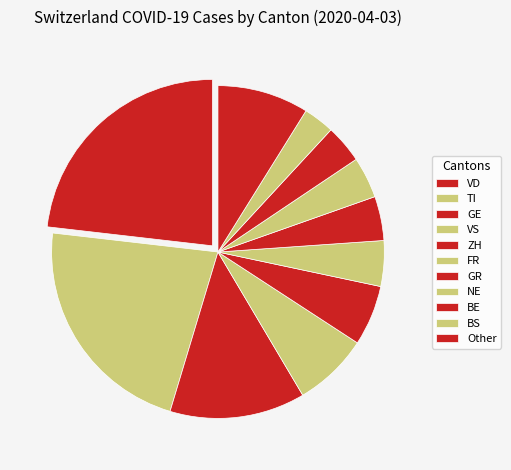

Which slice is the largest?

VD